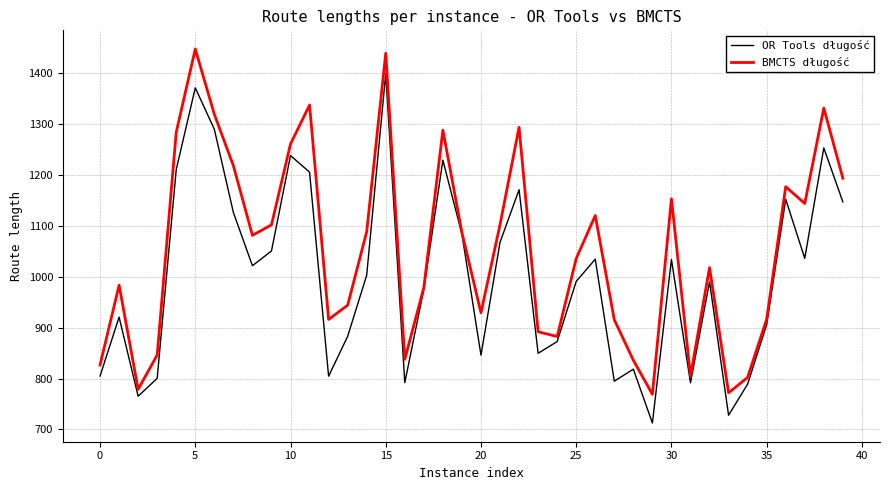

What is the difference between the maximum and minimum values in the OR Tools długość series?

687.0